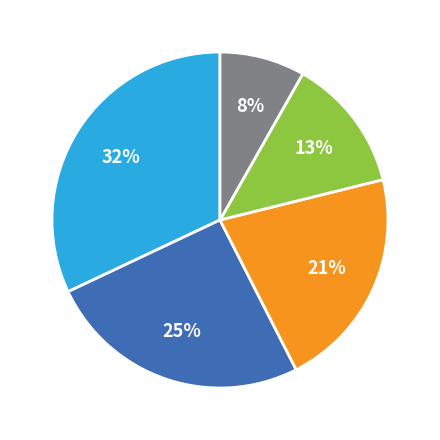

To the nearest percent, what is the difference between the largest and smallest slice percentages?

24%